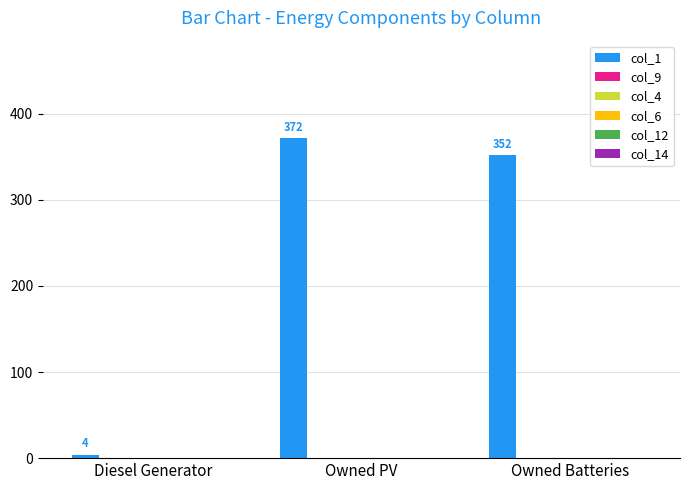

What is the maximum value shown in the chart?

372